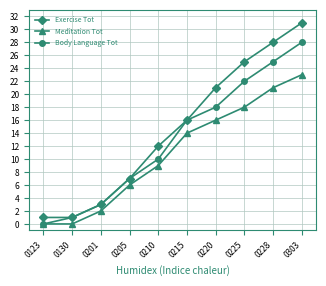

What is the sum of all Exercise Tot values?

145